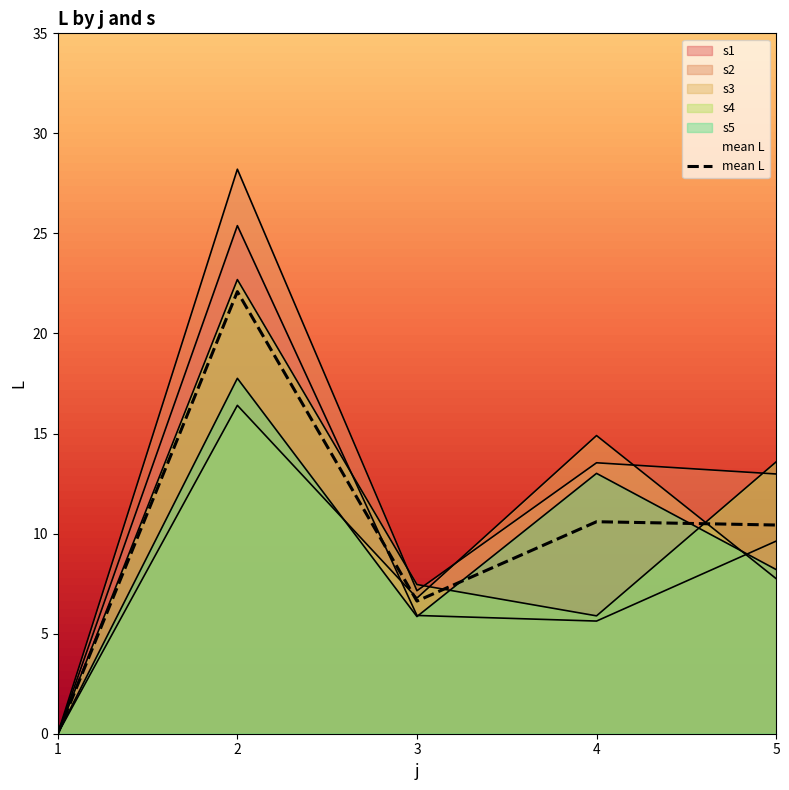

At which label does s1 first exceed 5?

2